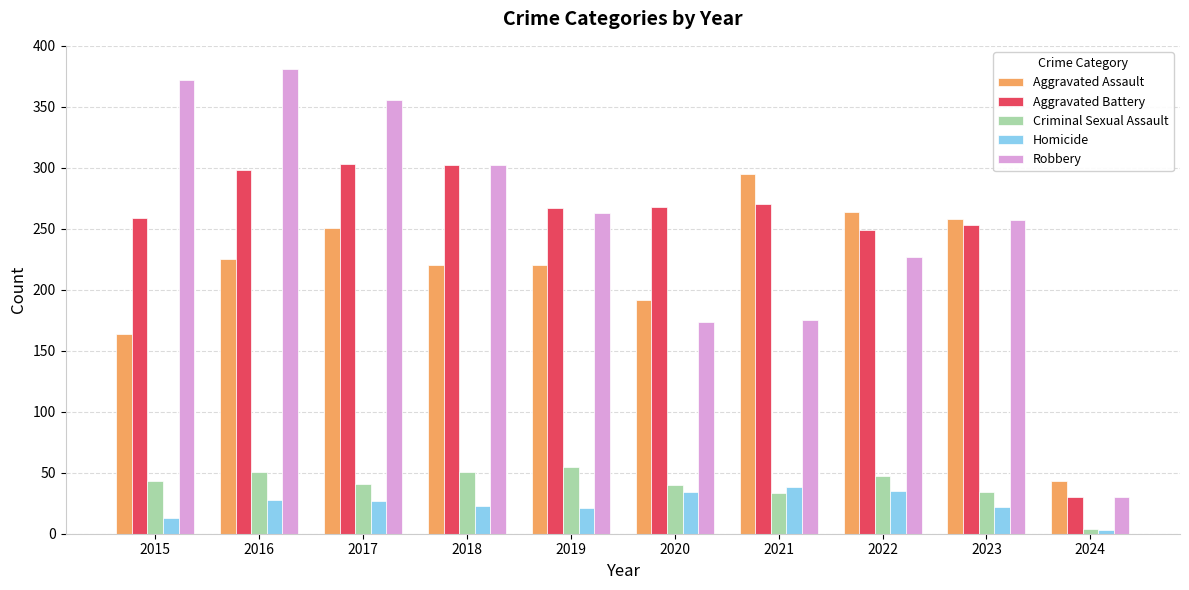

Rank the series at 2022 from highest to lowest value.

Aggravated Assault, Aggravated Battery, Robbery, Criminal Sexual Assault, Homicide